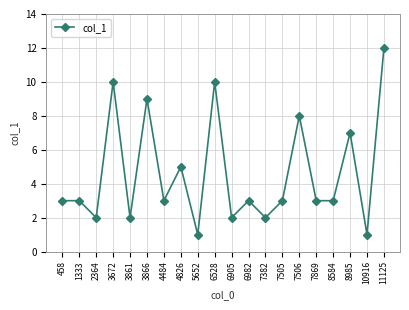

Read the value at 7505.

3